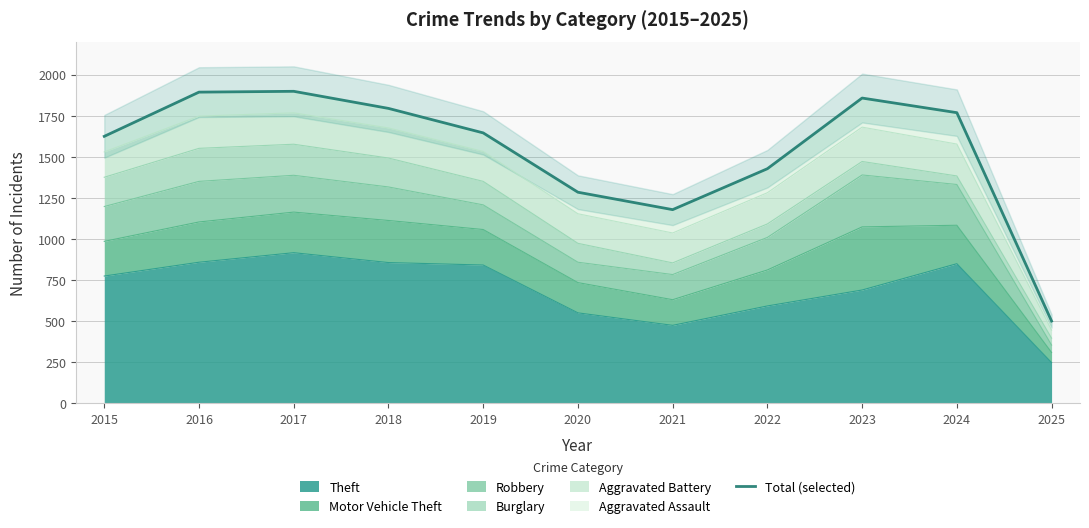

Reading left to right, list all the values displayed in this chart.

2015=1624	2016=1893	2017=1898	2018=1794	2019=1645	2020=1284	2021=1178	2022=1427	2023=1857	2024=1768	2025=500